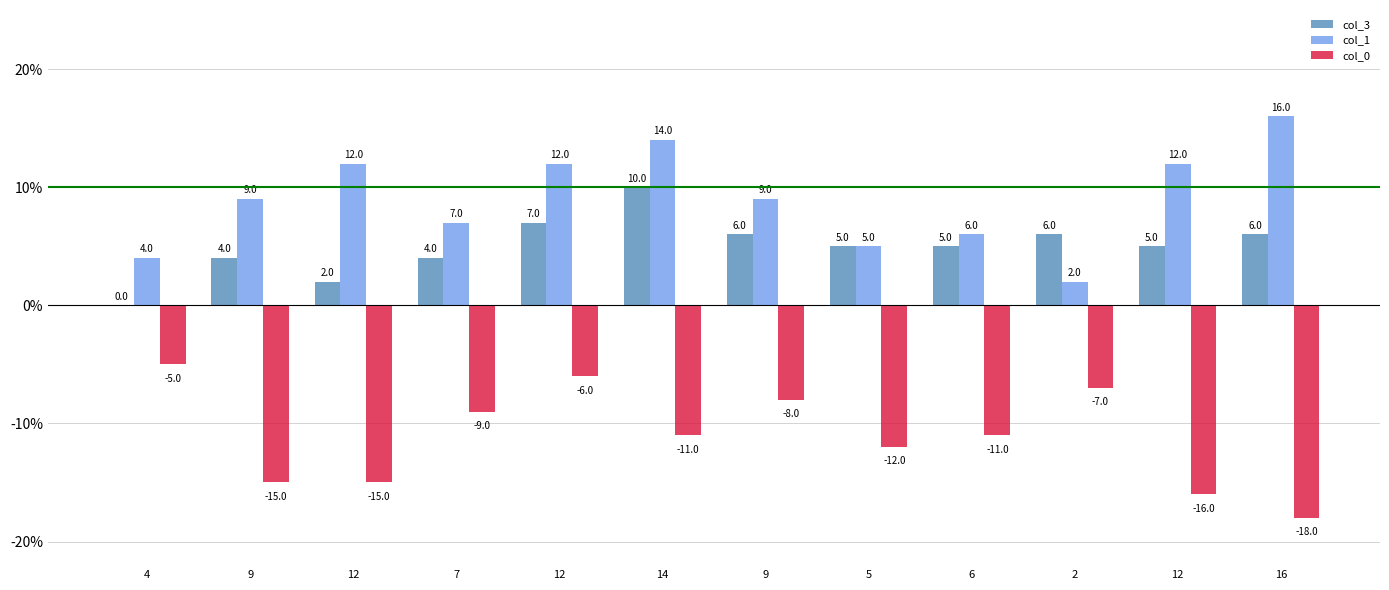

Which category has the highest value in the col_1 series?

16